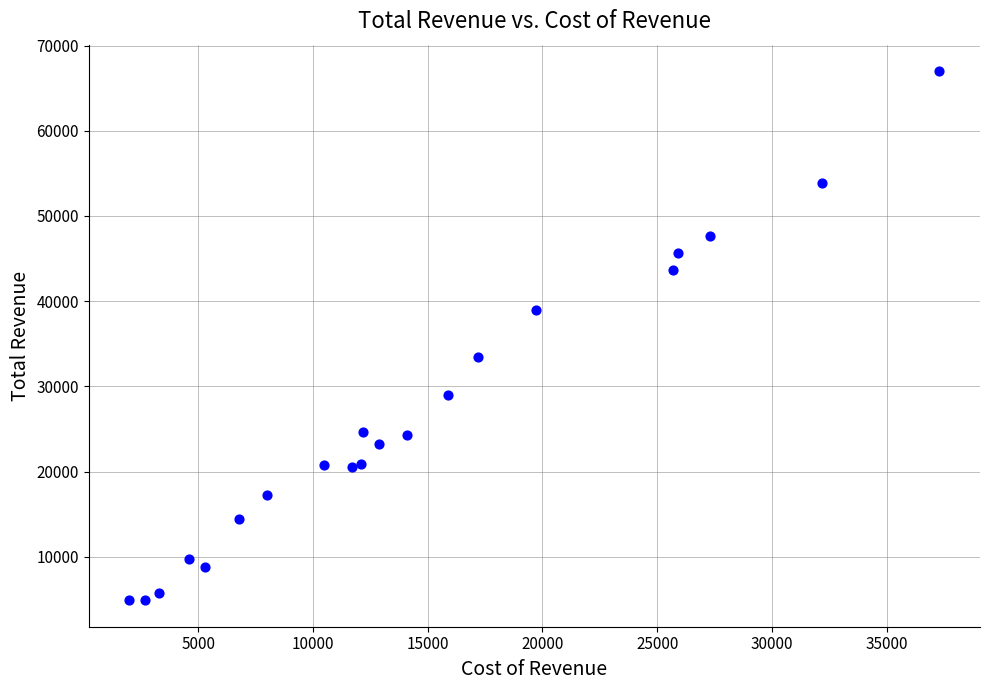

What is the range of Y values (max minus min)?

62100